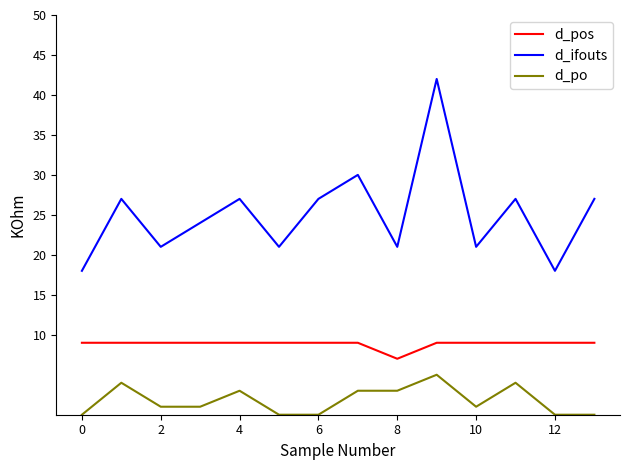

List the series in order of their peak value, lowest first.

d_po, d_pos, d_ifouts